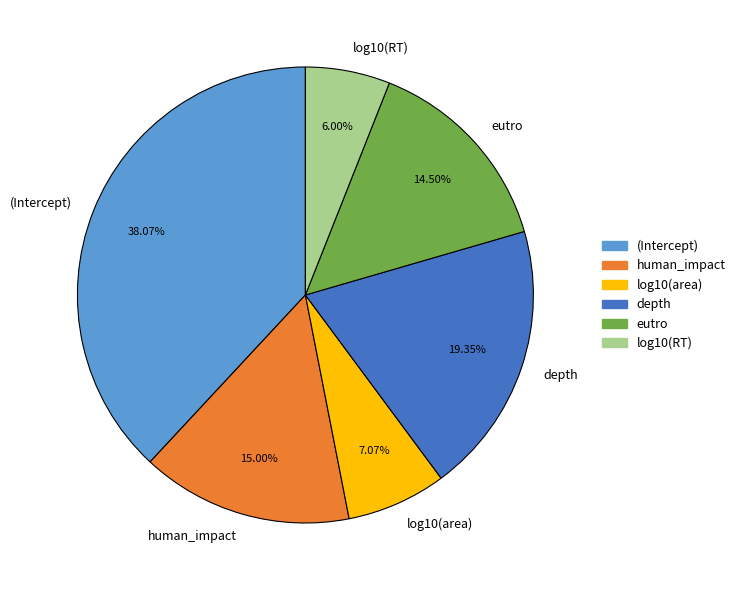

Combined, what portion of the pie is log10(area) and log10(RT)?

13.1%